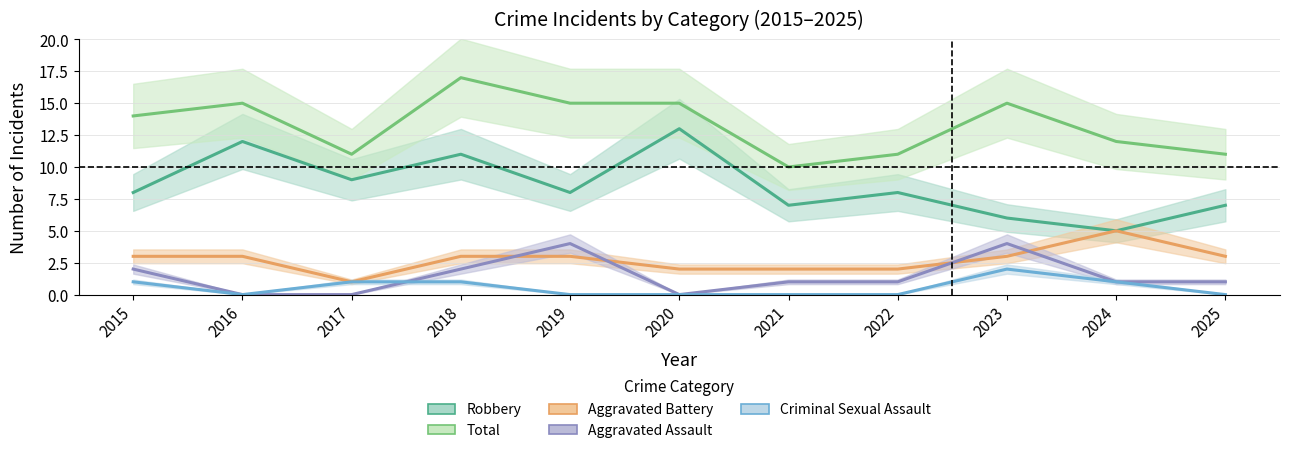

Where do Aggravated Assault and Criminal Sexual Assault first cross each other?

2017 and 2018